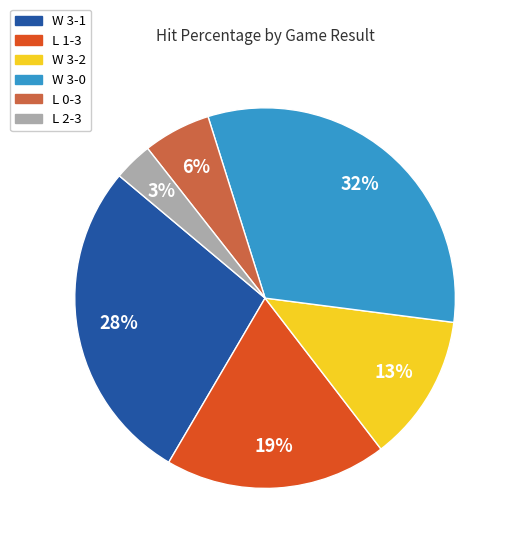

Between W 3-1 and W 3-2, which is larger?

W 3-1